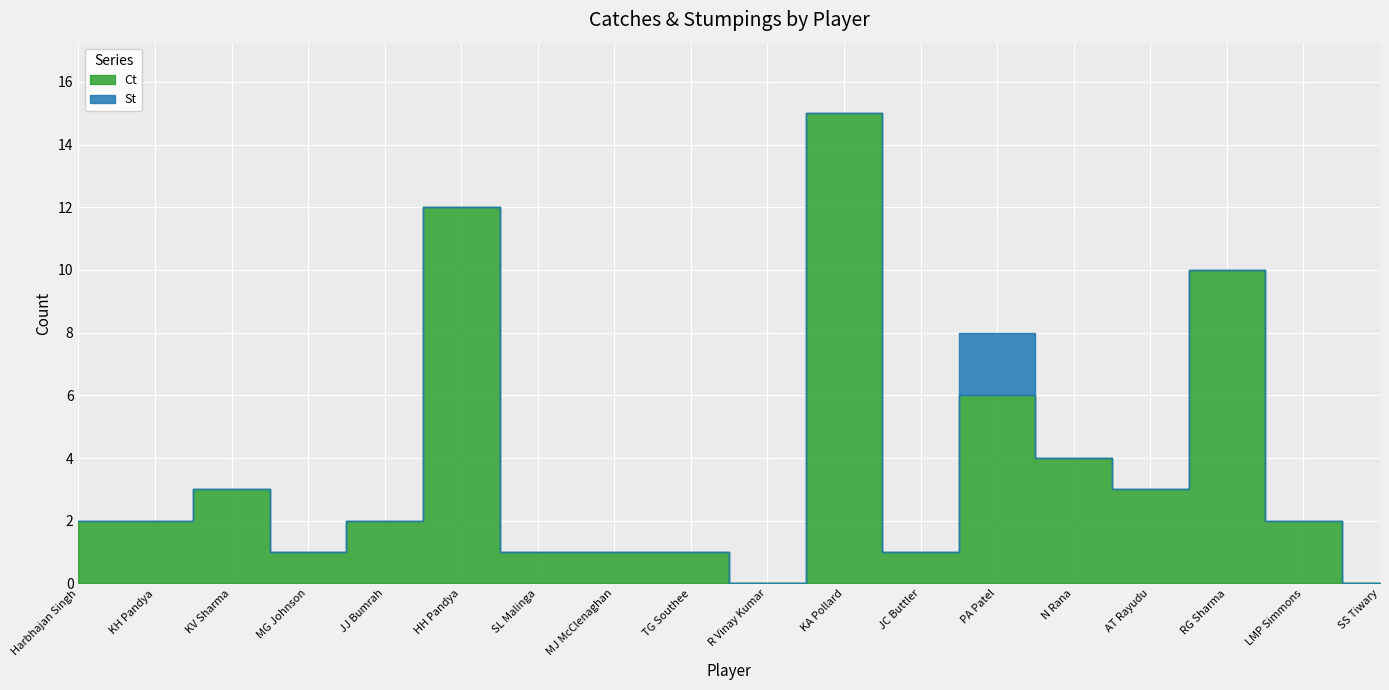

How many data points in Ct are above 2?

7